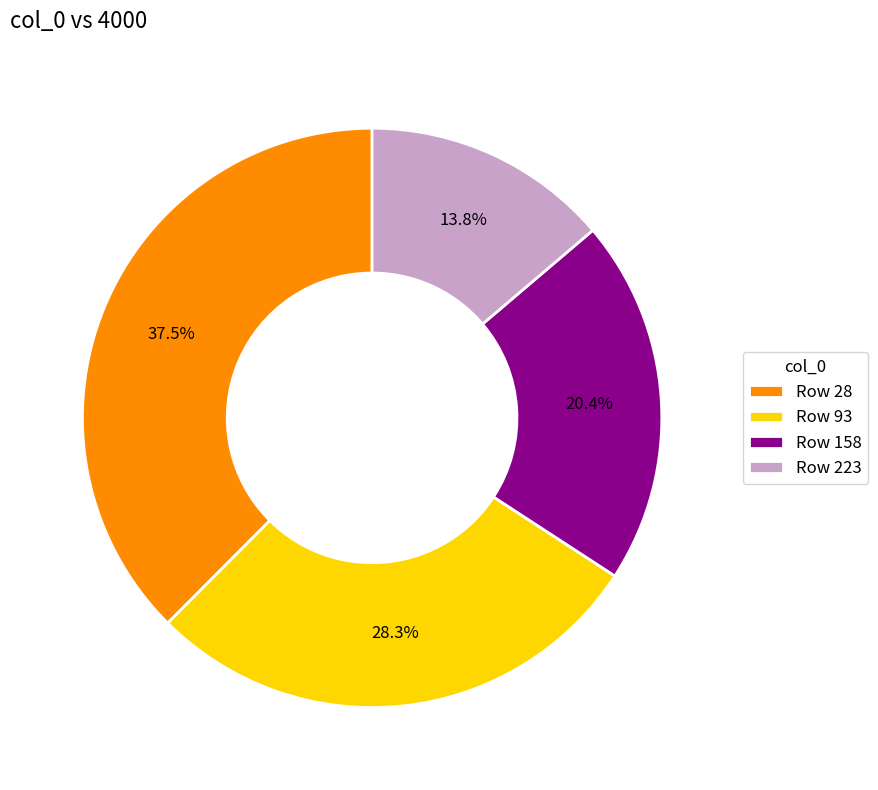

What percentage is NOT represented by Row 28?

62.5%